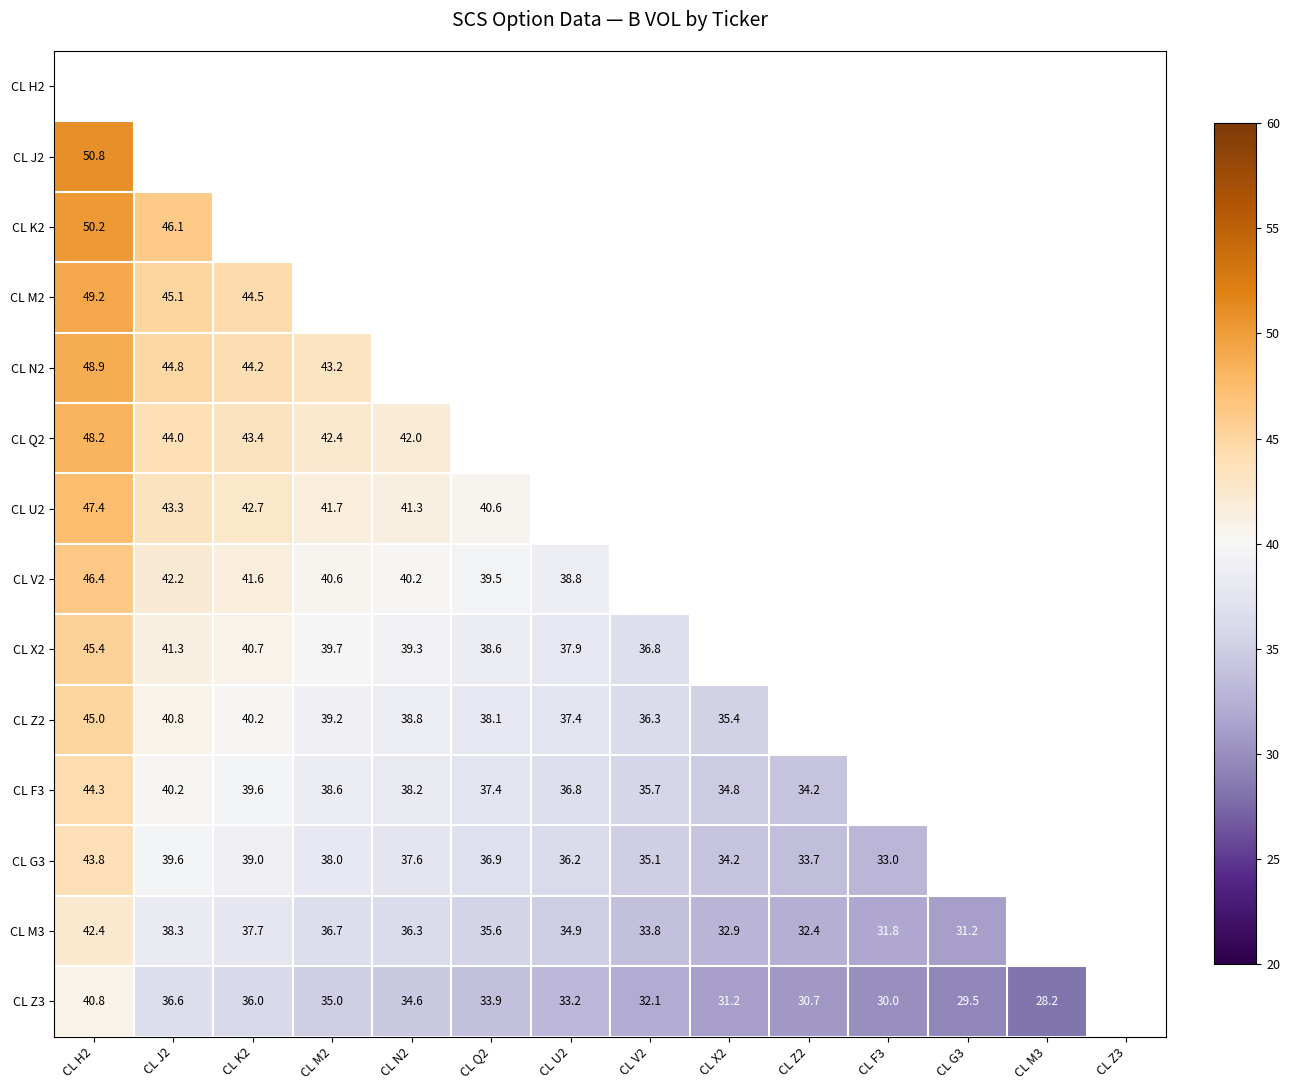

Which has a higher value, CL X2 or CL Z3?

CL Z3